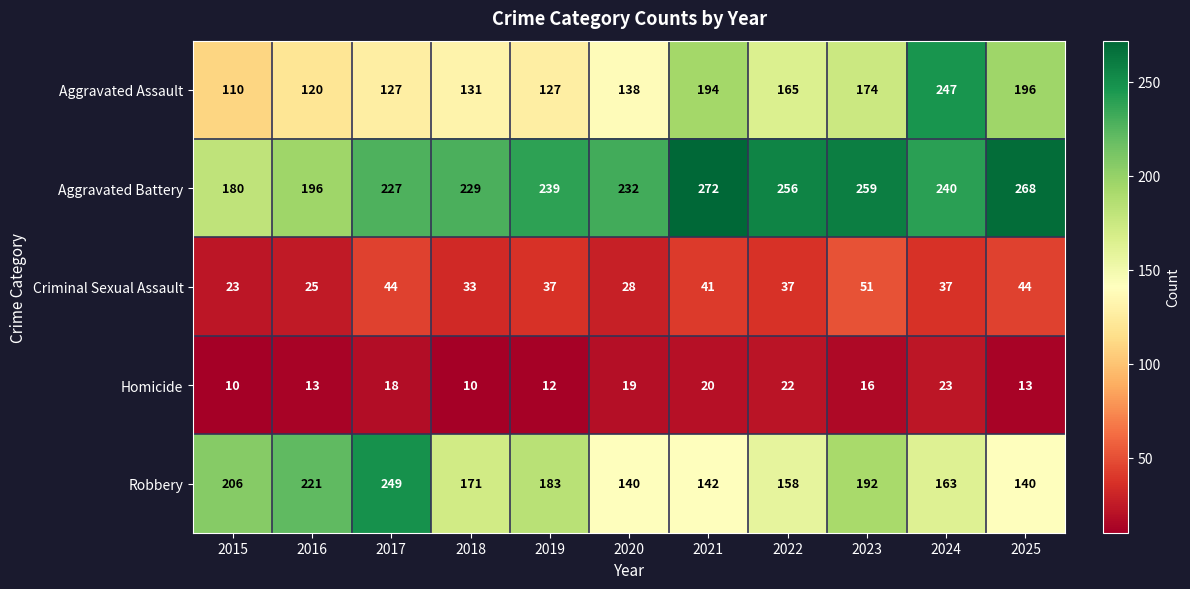

What is the difference between the maximum and second lowest values in the Robbery series?

109